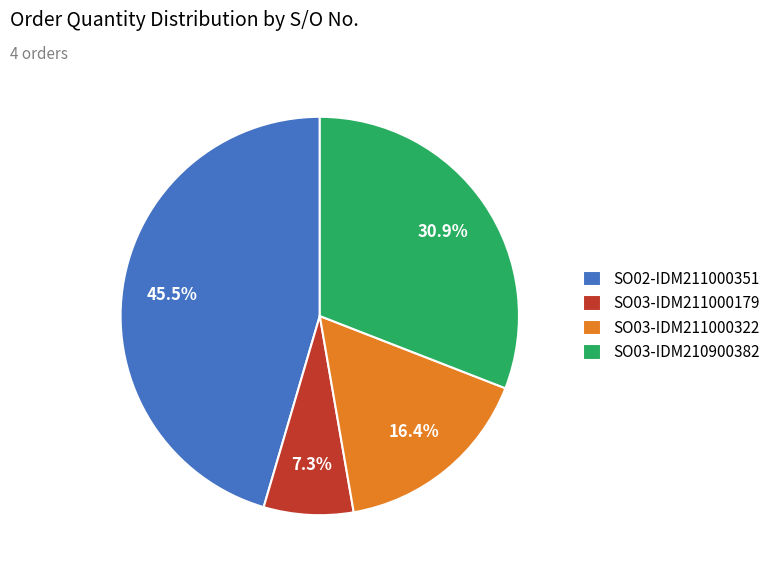

Is it true that SO03-IDM211000179 is 1% of the pie?

False